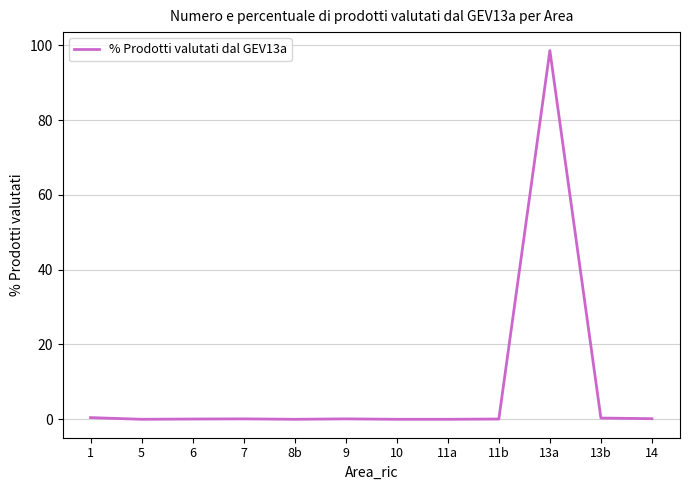

True or false: the data shows 41.2 at 13a.

False